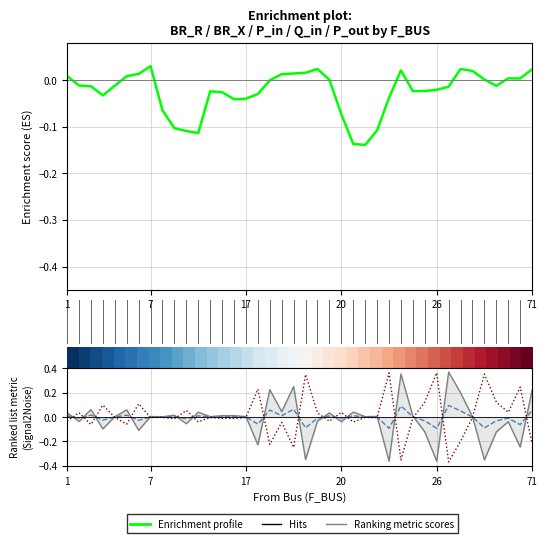

What is the value of the P_out point at the 31st from the left?

0.1